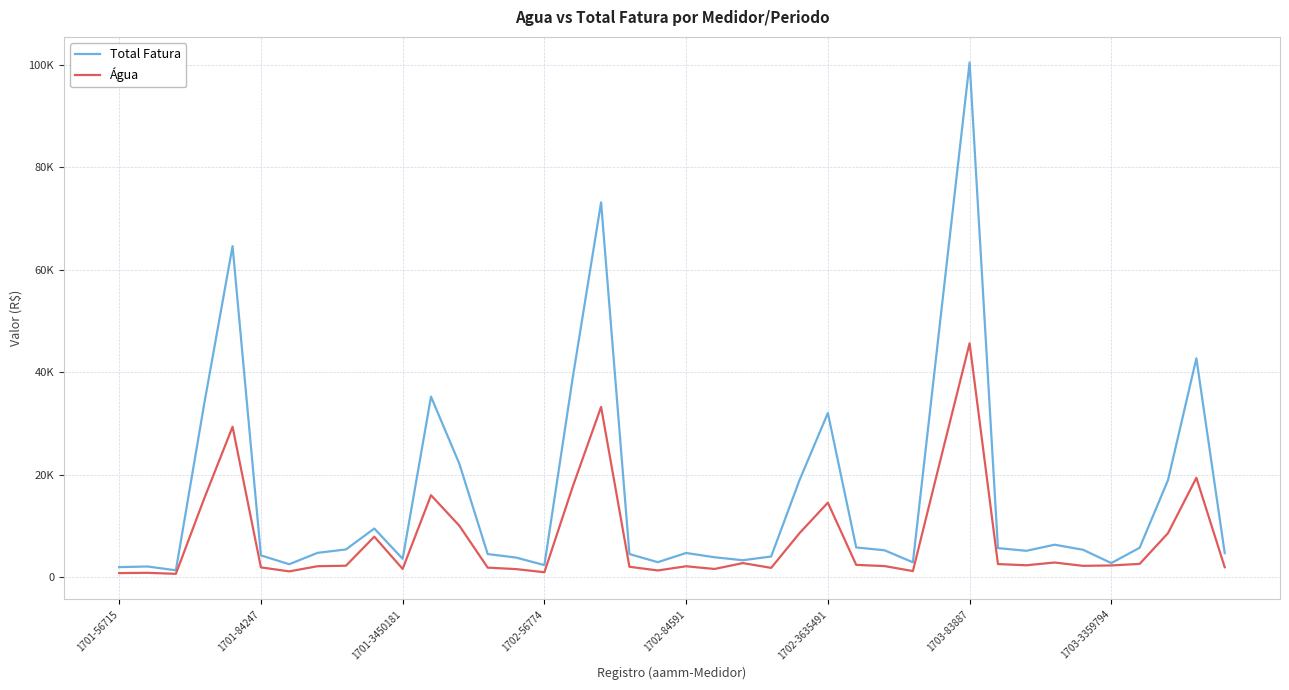

Is this an area chart (filled region under the line)?

No